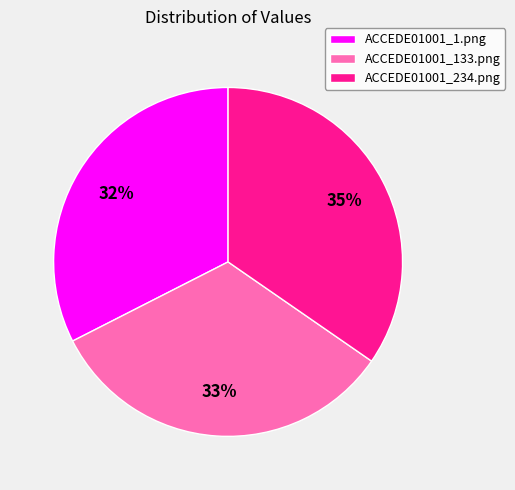

To the nearest percent, what is the combined percentage of ACCEDE01001_1.png and ACCEDE01001_133.png?

65%